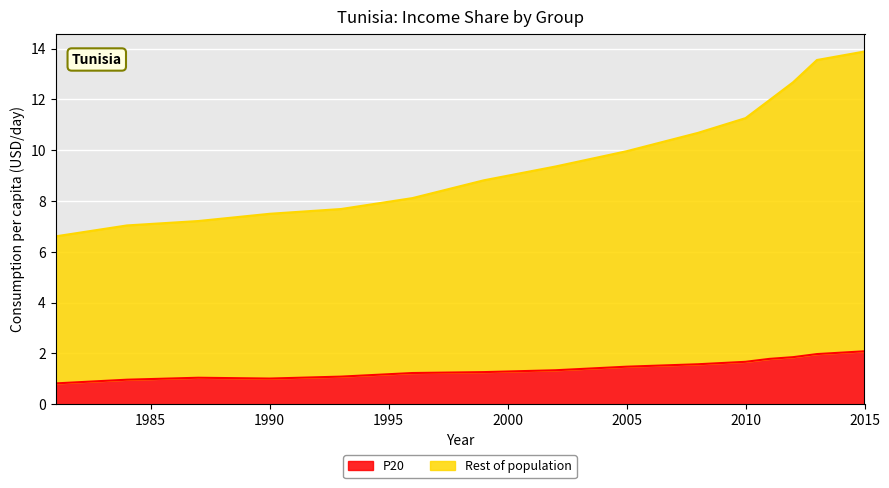

Rank the series at 1984 from lowest to highest value.

P20, Rest of population